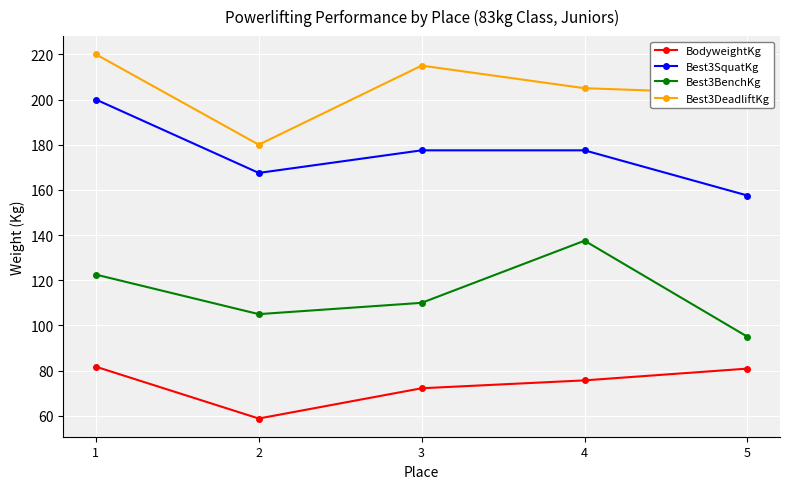

At which label does Best3DeadliftKg first exceed 205?

1